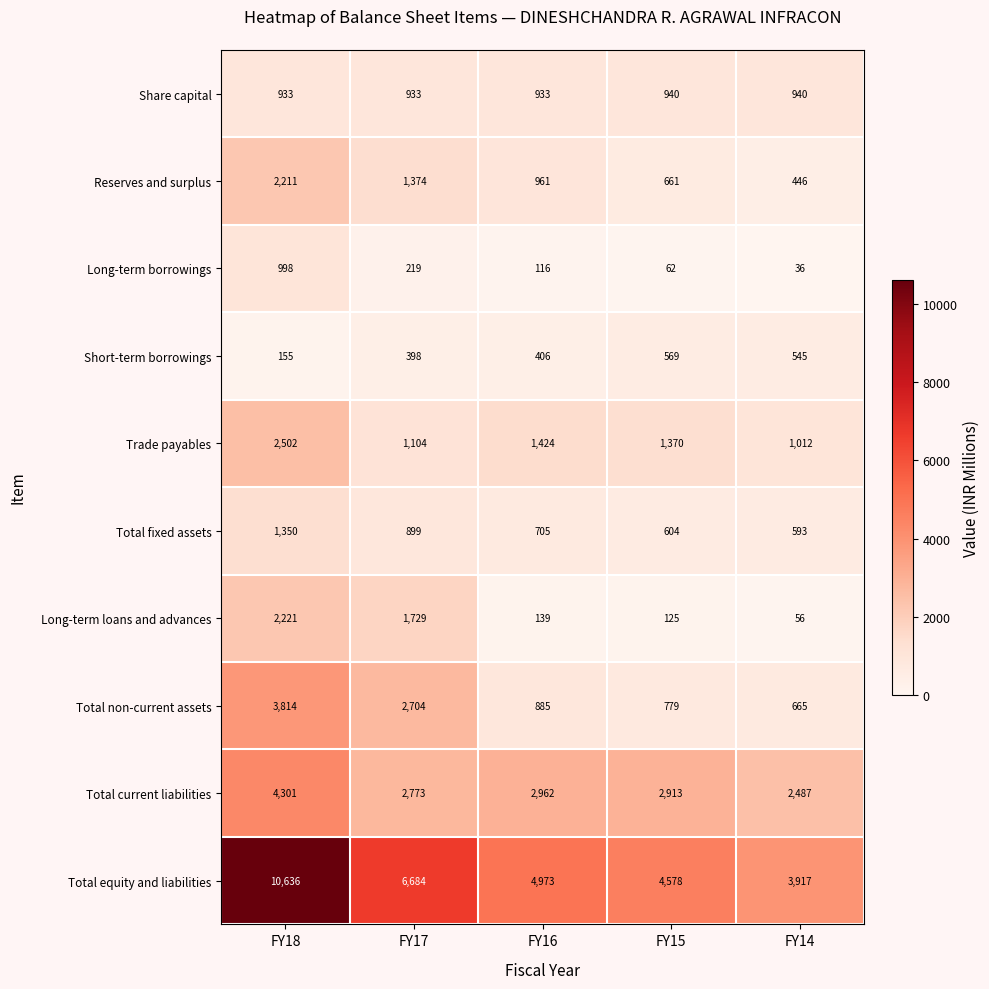

Which series has the largest range (max minus min)?

Total equity and liabilities